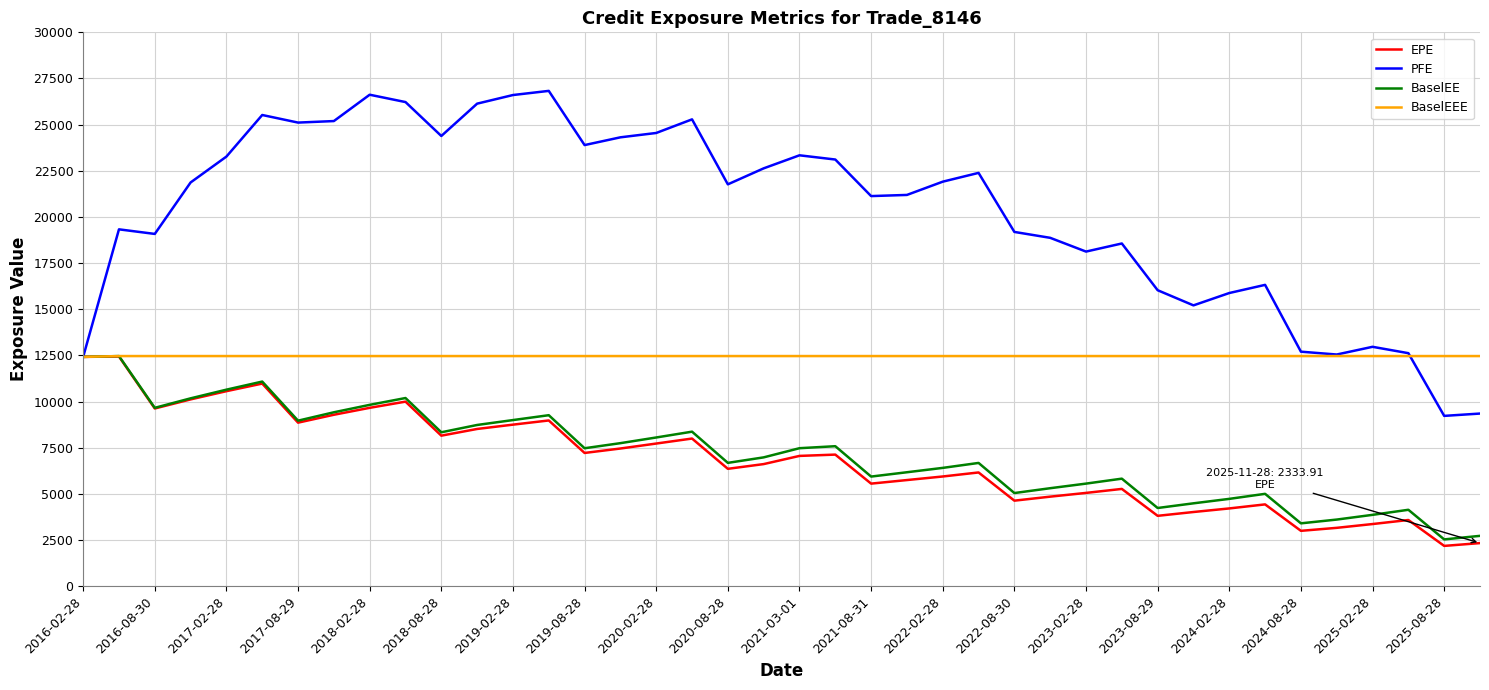

True or false: BaselEE has more than 0 points higher than both neighbors.

True